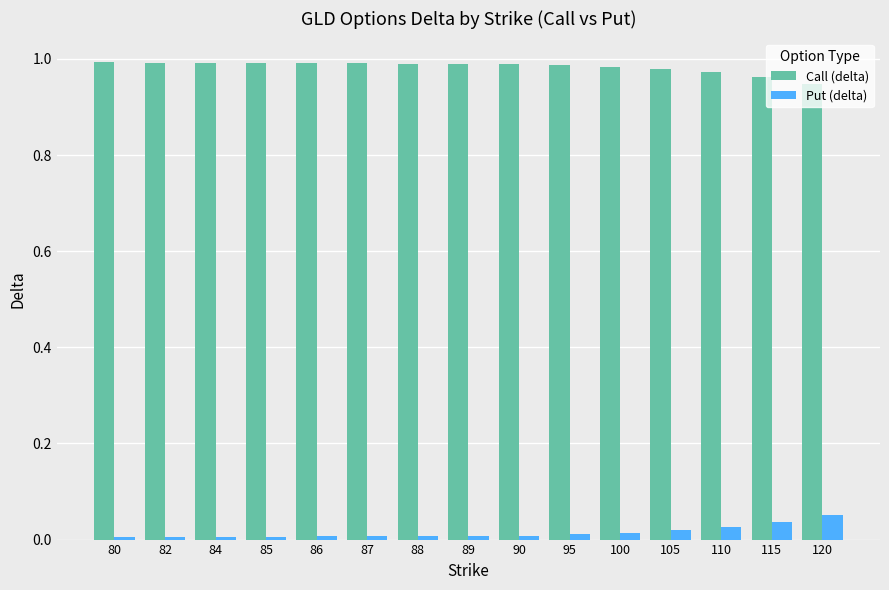

True or false: Call (delta) has a value of 1.5 at 100.

False